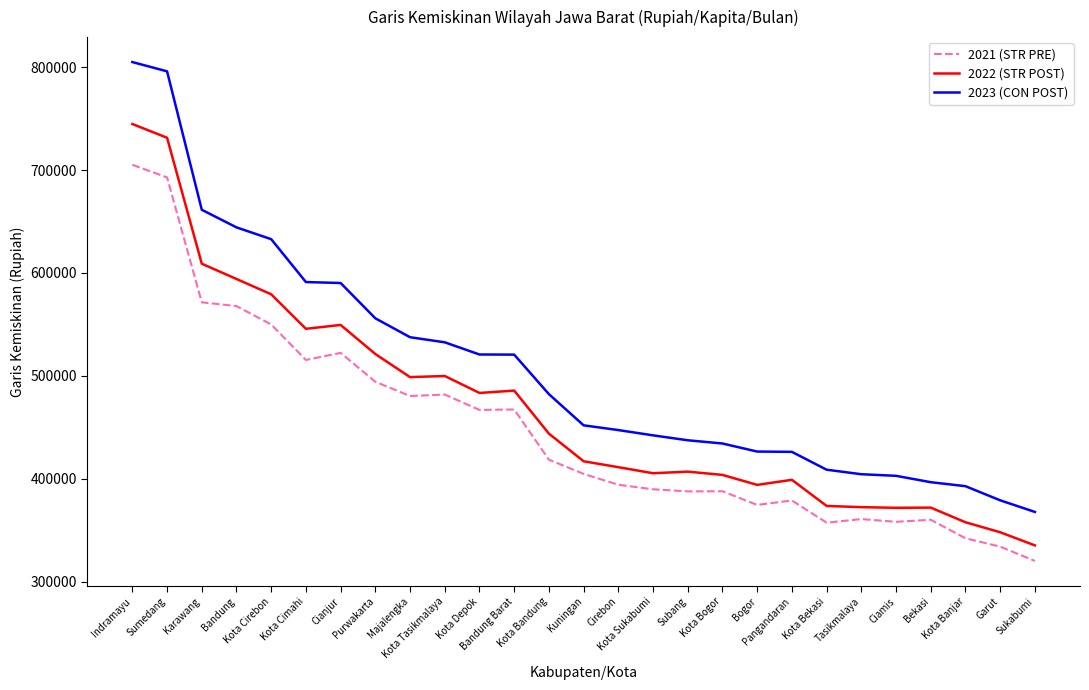

What is the spread (max minus min) of values at Garut?

45049